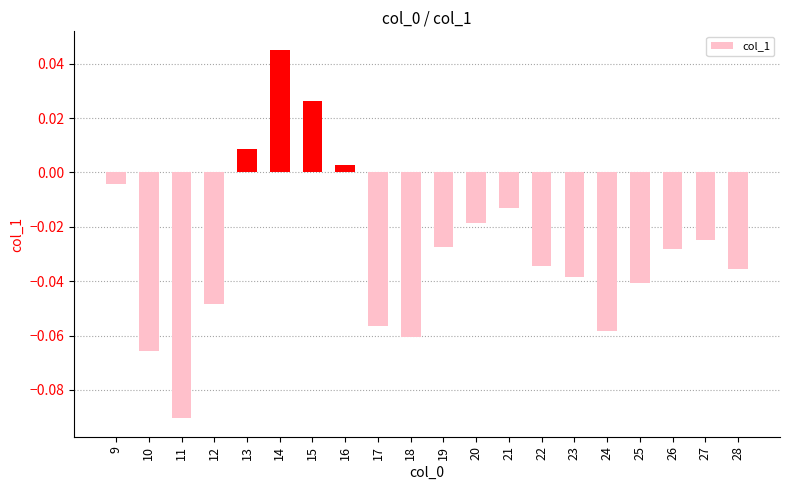

At which label does the data first exceed 0?

13